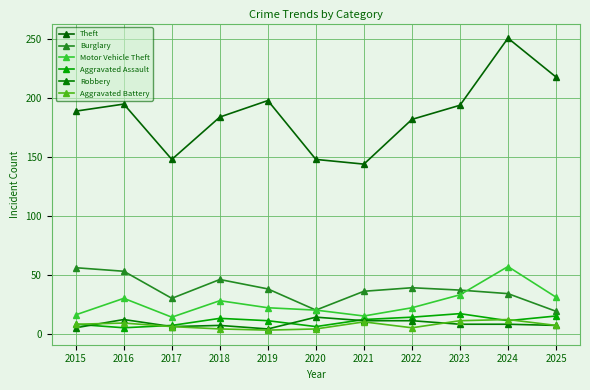

What is the difference between the highest and lowest values at 2021?

134